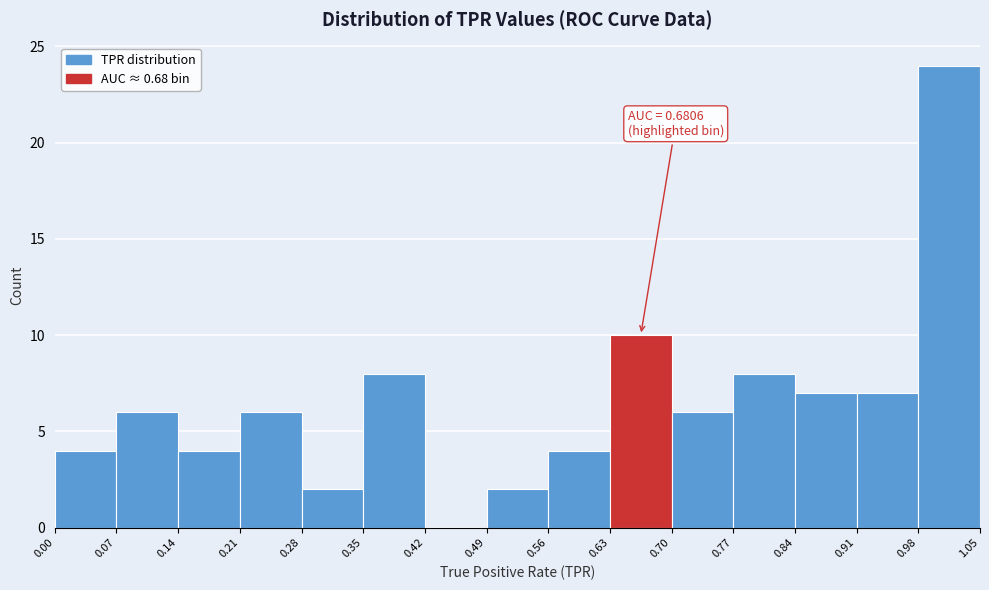

Which range on the x-axis has the tallest bar?

0.98 to 1.05